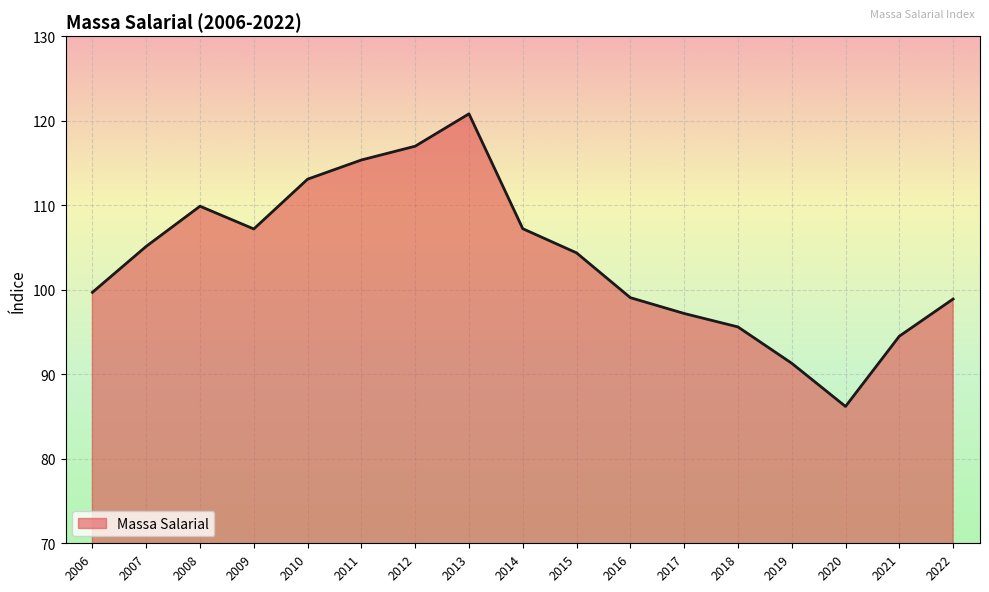

Does the chart display data point markers on the line(s)?

No